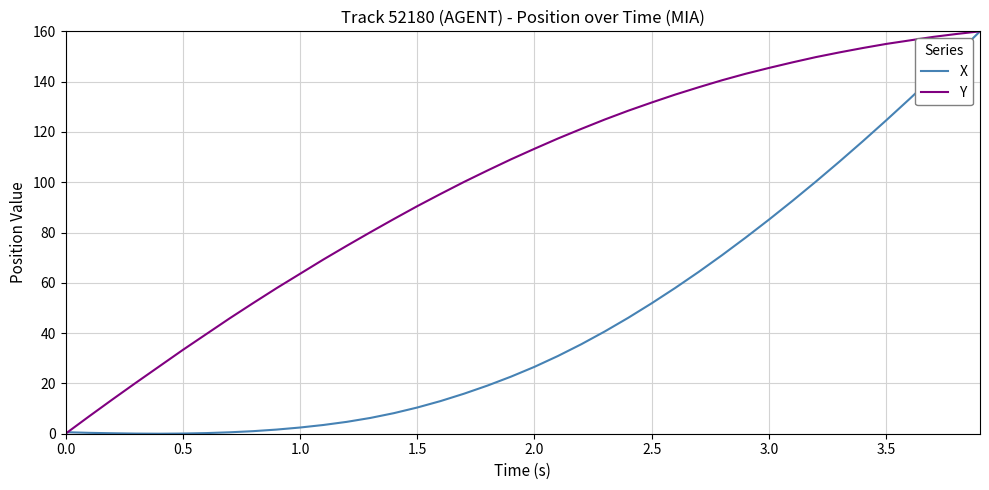

What is the greatest value displayed?

160.0